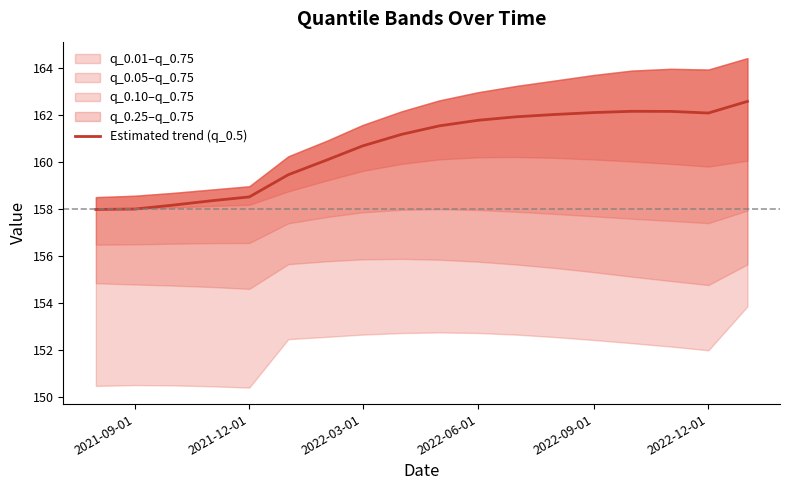

Count the number of values greater than 161.

10